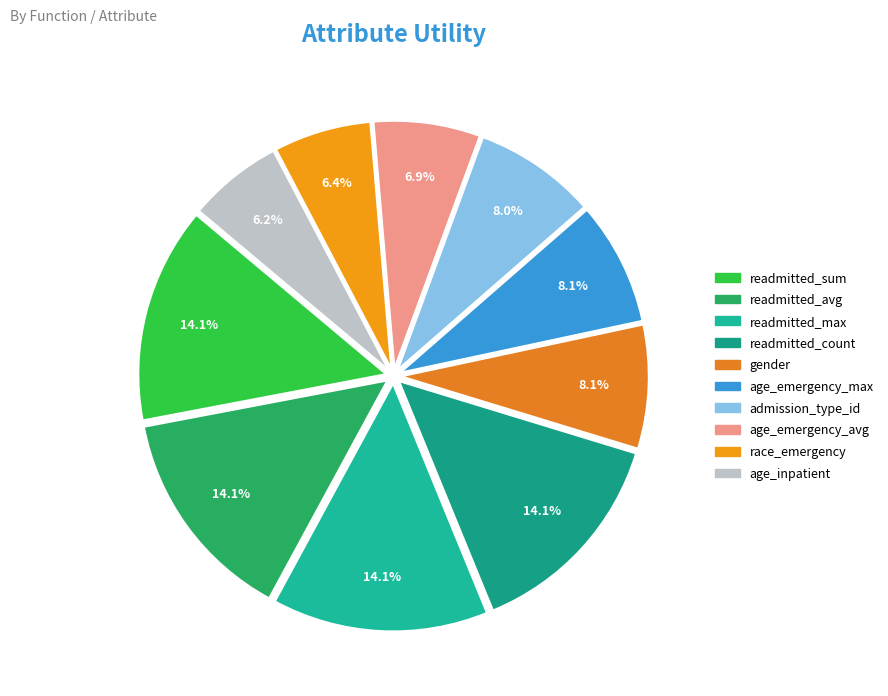

Does readmitted_max represent more than half of the total?

No